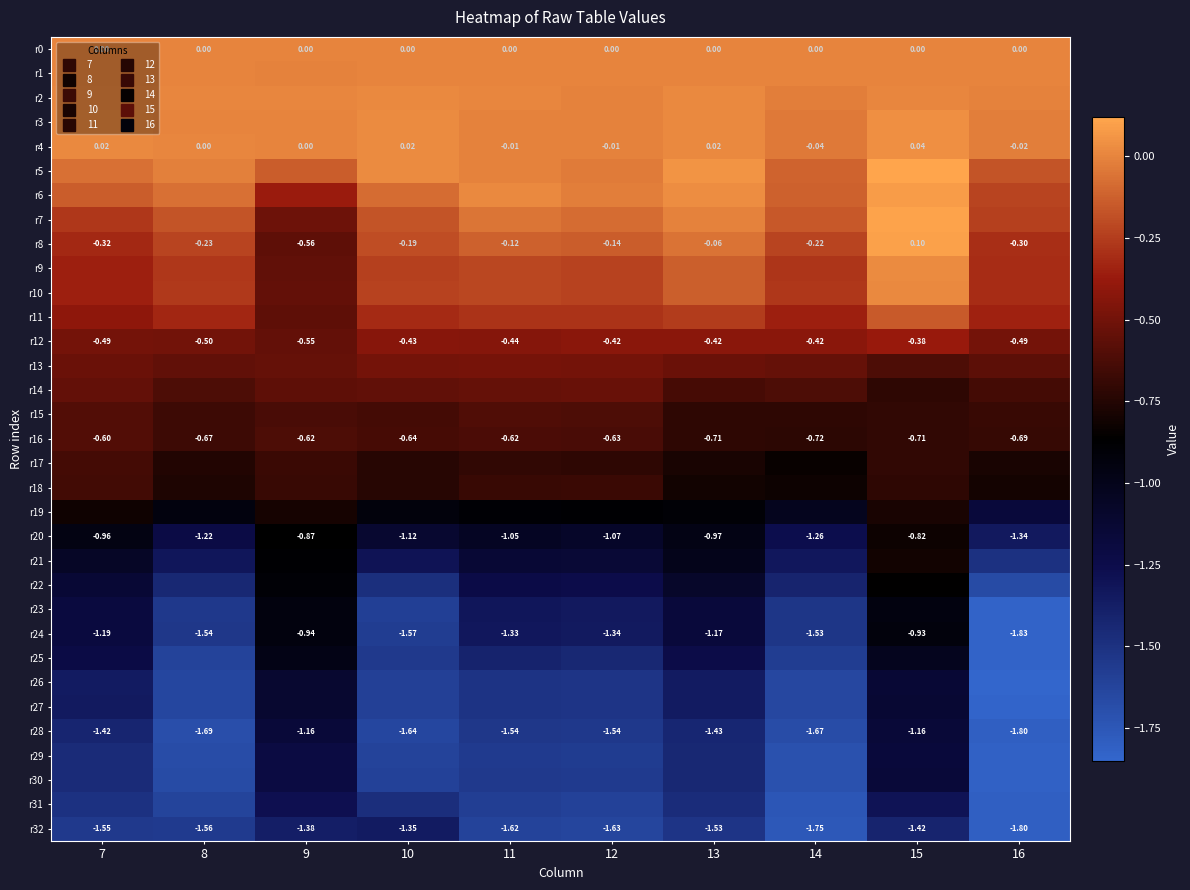

What is the sum of all r23 values?

-13.4